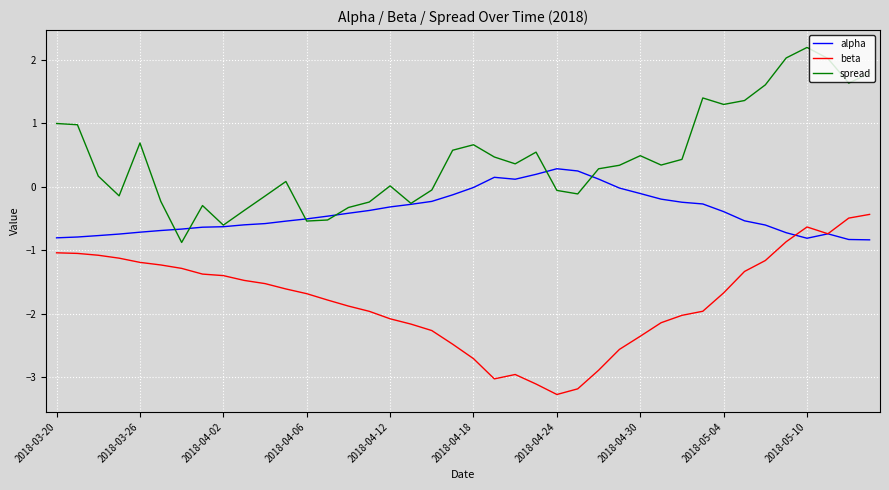

True or false: beta and spread intersect in this chart.

False